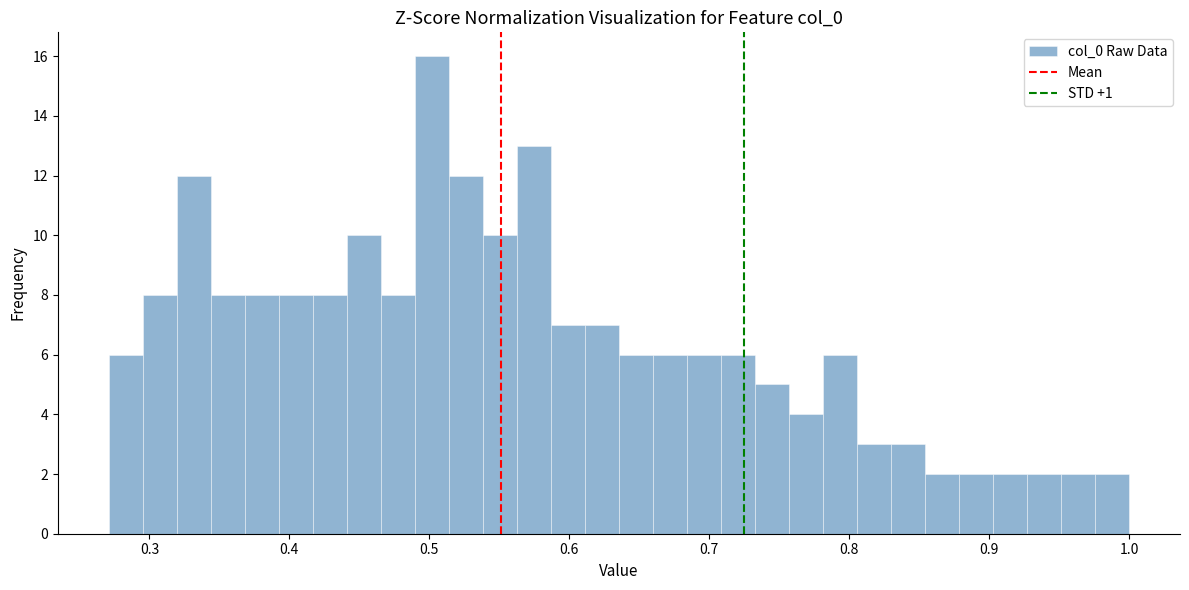

Around what value on the x-axis is the tallest bar? Give the approximate position of its centre, as read against the axis.

0.50